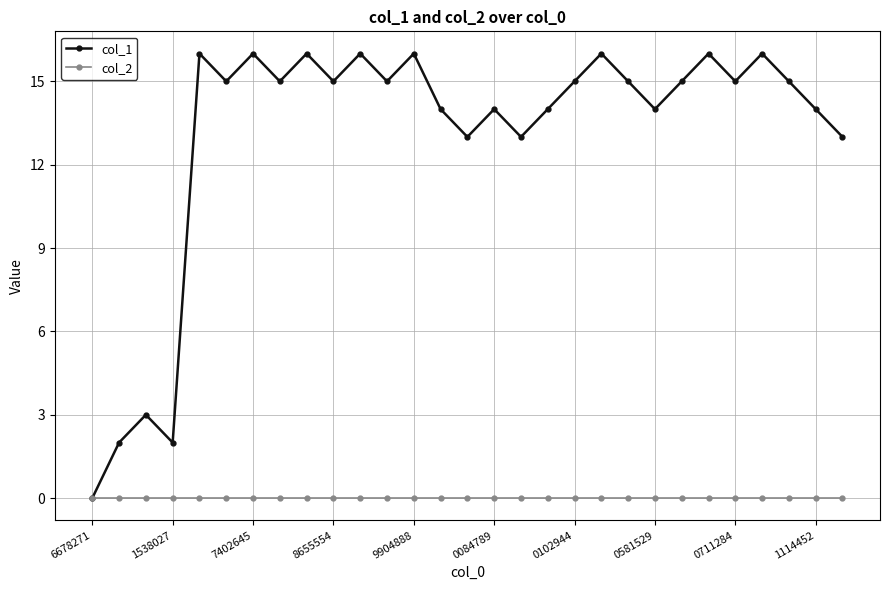

Which series has the largest total across all categories?

col_1